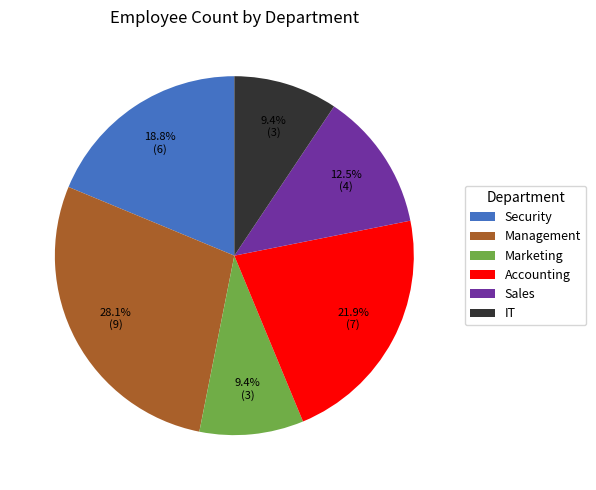

How many slices are in this pie chart?

6